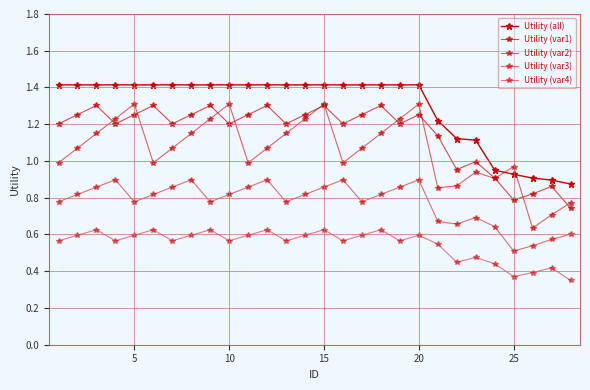

In Utility (var3), how many points are higher than both neighbors (excluding endpoints)?

6